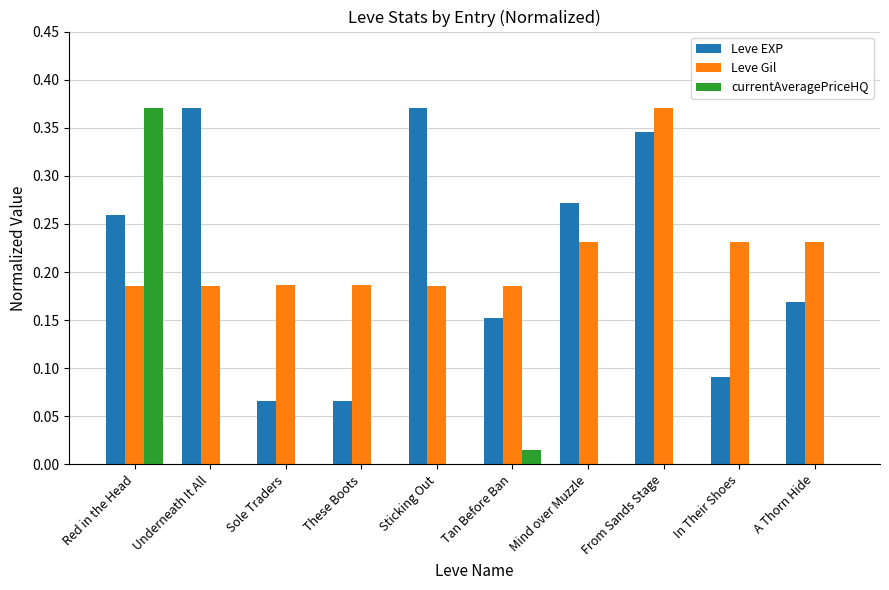

What is the sum of all Leve EXP values?

2.2